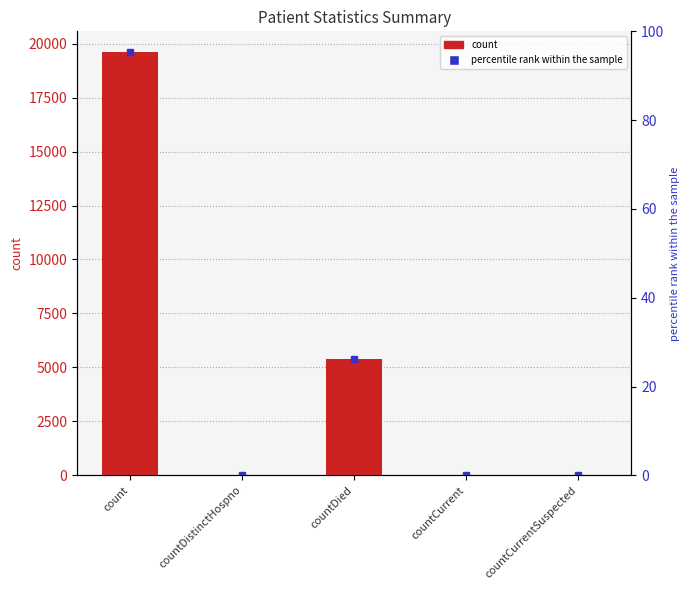

Rank the categories by value from highest to lowest.

count, countDied, countCurrent, countDistinctHospno, countCurrentSuspected